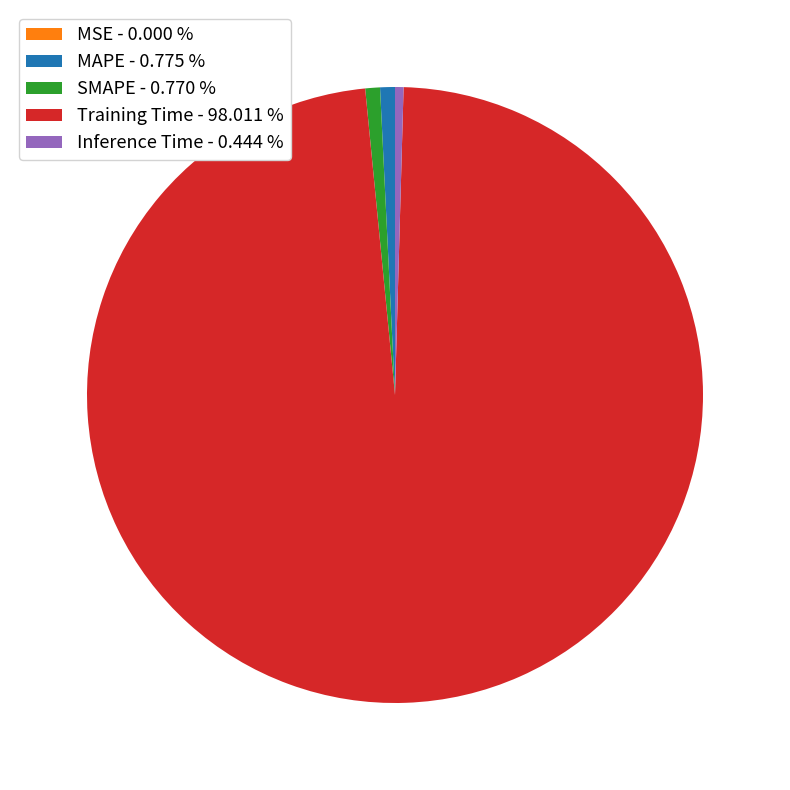

Which has a higher value, MAPE - 0.775 % or Training Time - 98.011 %?

Training Time - 98.011 %